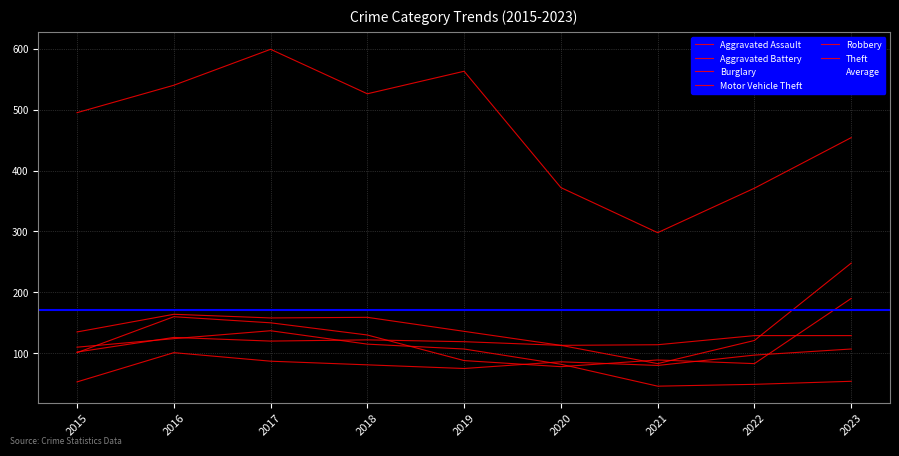

At which category is the sum across all series the highest?

2017